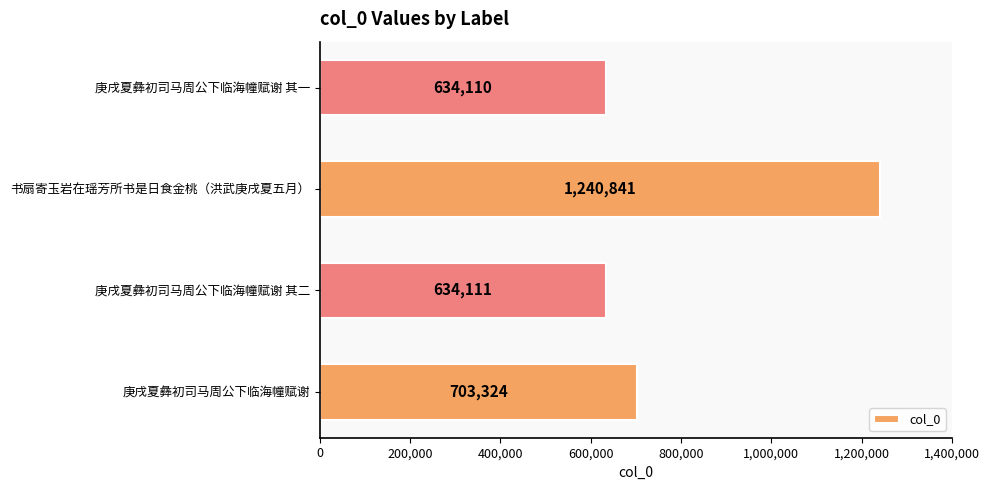

Reading bottom to top, what are all the values shown in this chart?

703324	634111	1240841	634110